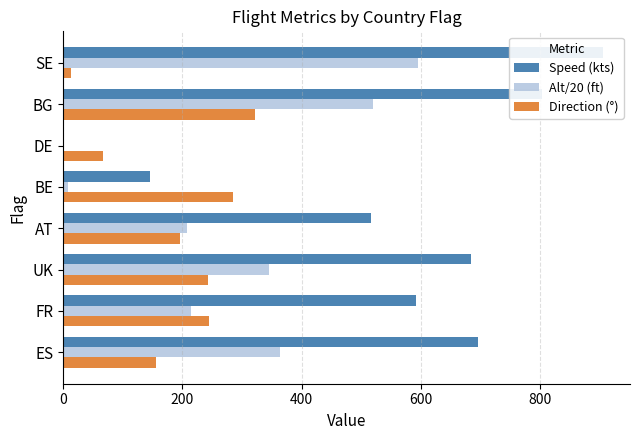

Which series has the widest spread of values?

Speed (kts)